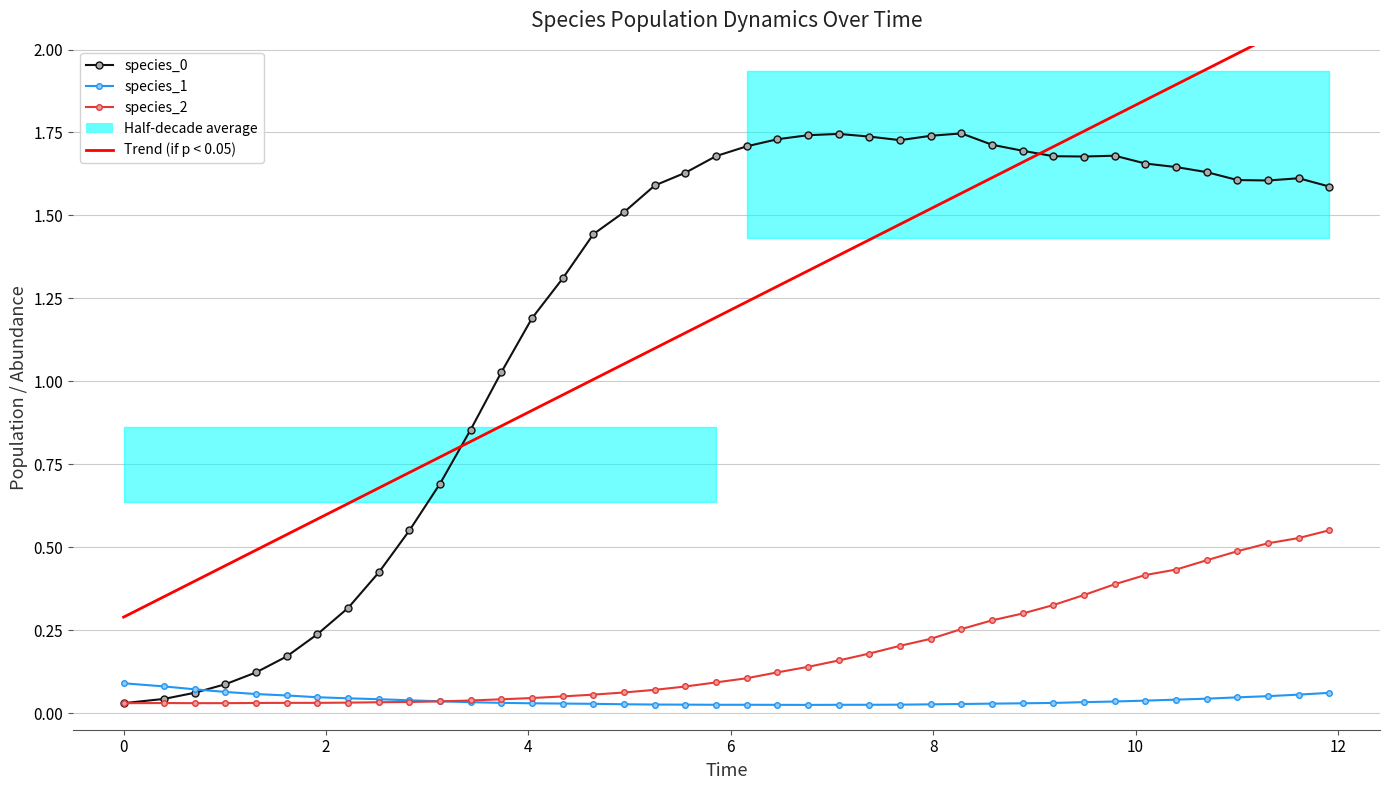

What is the value of the Trend (species_0) point at the 23rd from the left?

1.3